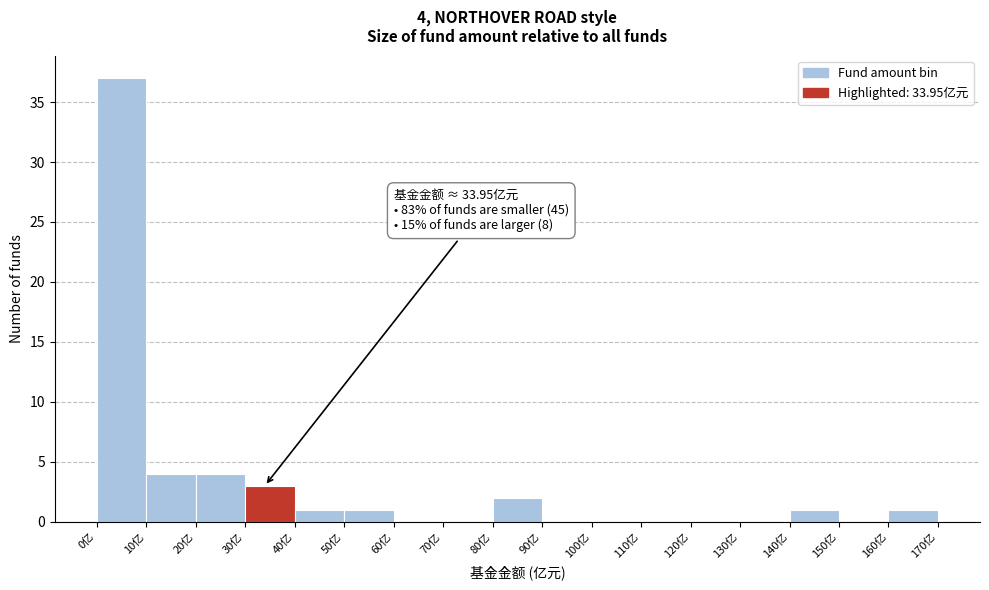

Which range on the x-axis has the tallest bar?

0 to 10